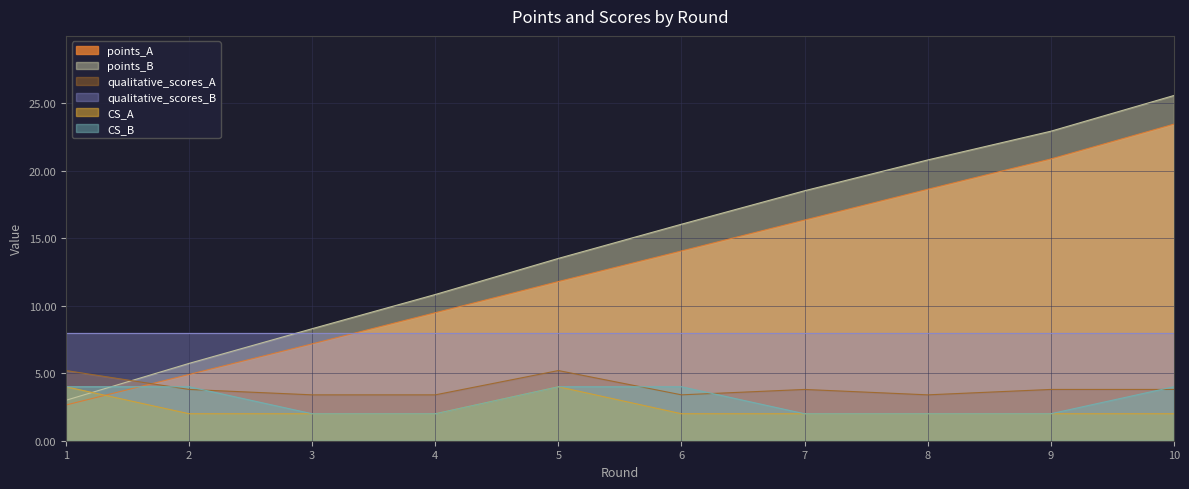

What is the difference between the maximum and minimum values in the qualitative_scores_A series?

1.8